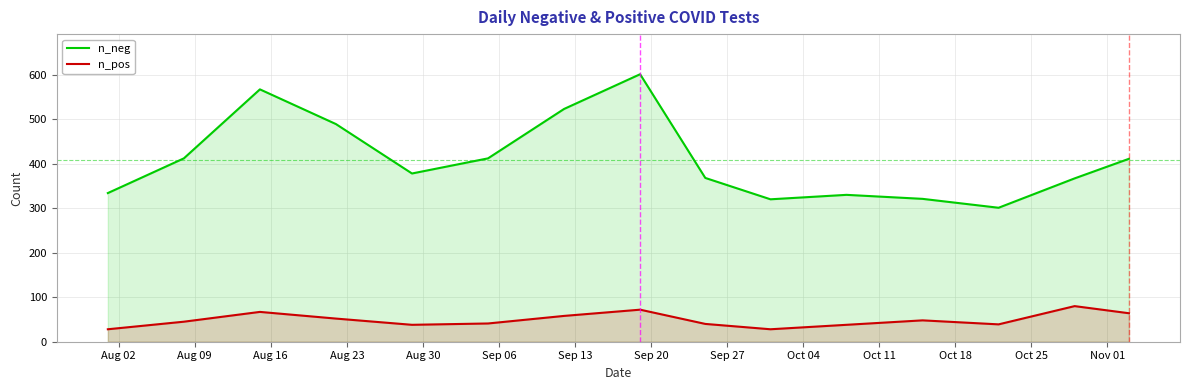

What is the minimum value shown in the chart?

28